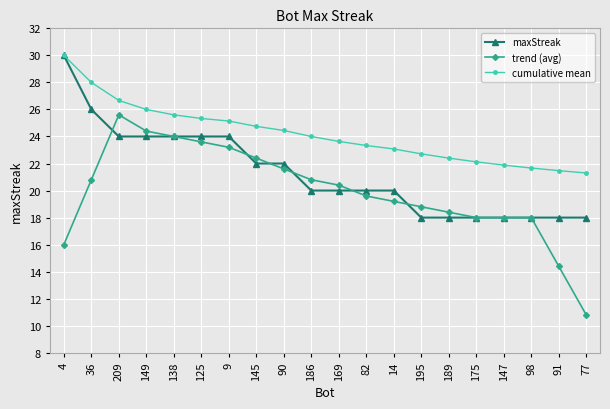

What is the value of the trend (avg) point at the 17th from the left?

18.0